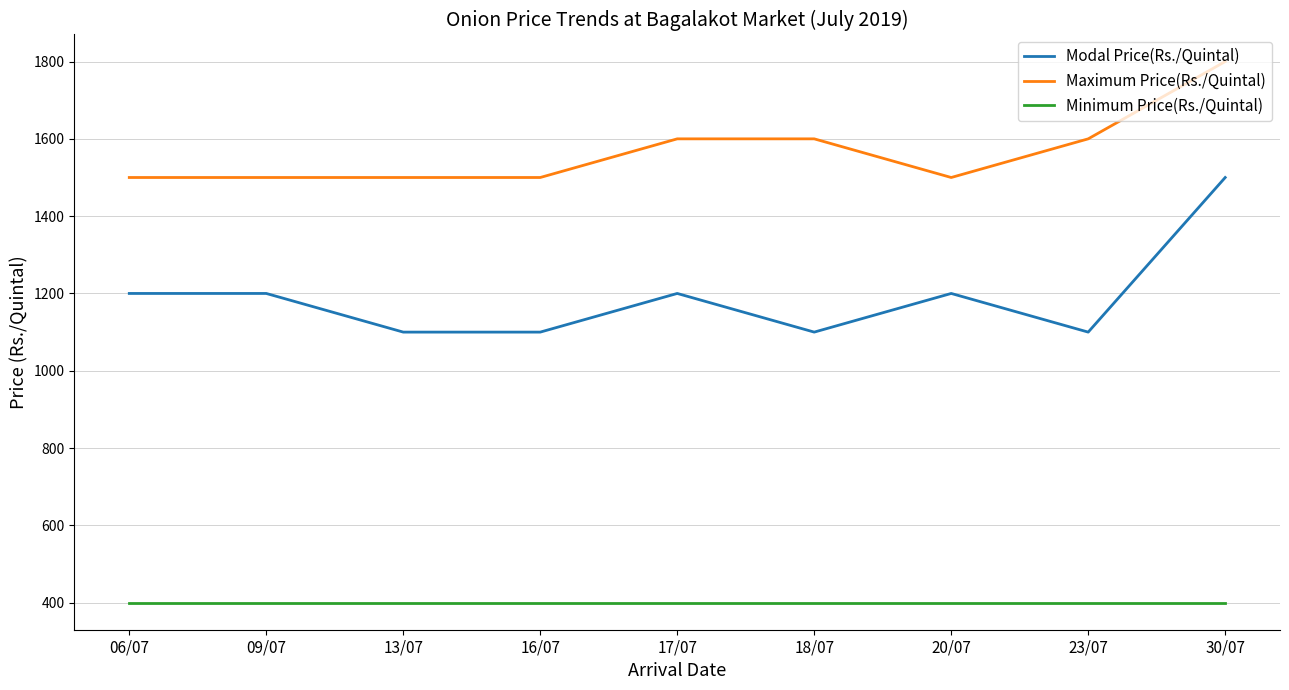

Which label corresponds to the largest value in the chart?

30/07